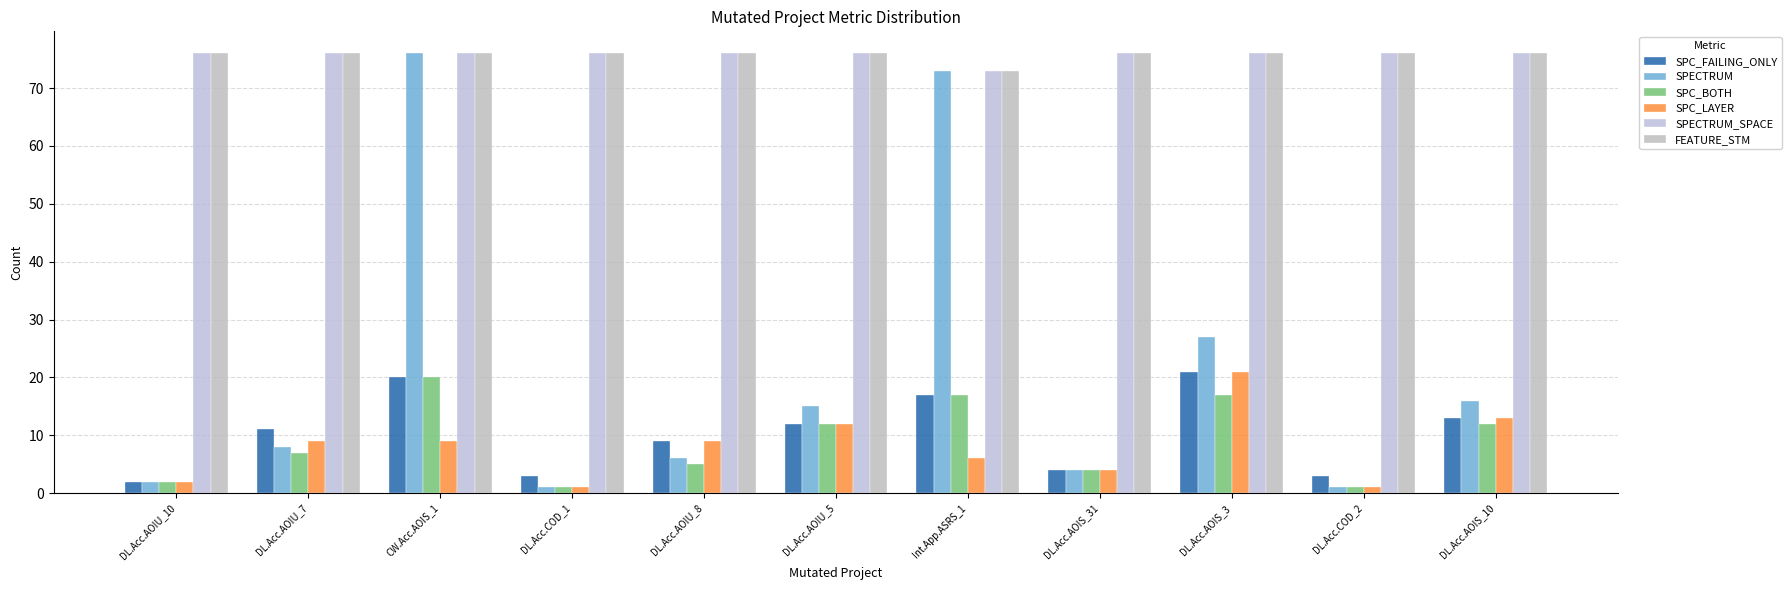

Are the bars grouped side by side (vs. stacked)?

Yes